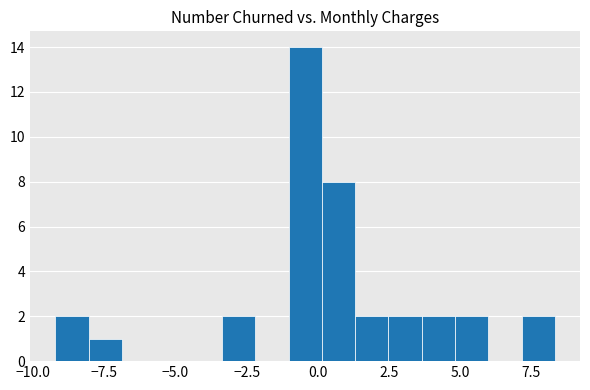

Around what value on the x-axis is the tallest bar? Give the approximate position of its centre, as read against the axis.

-0.5